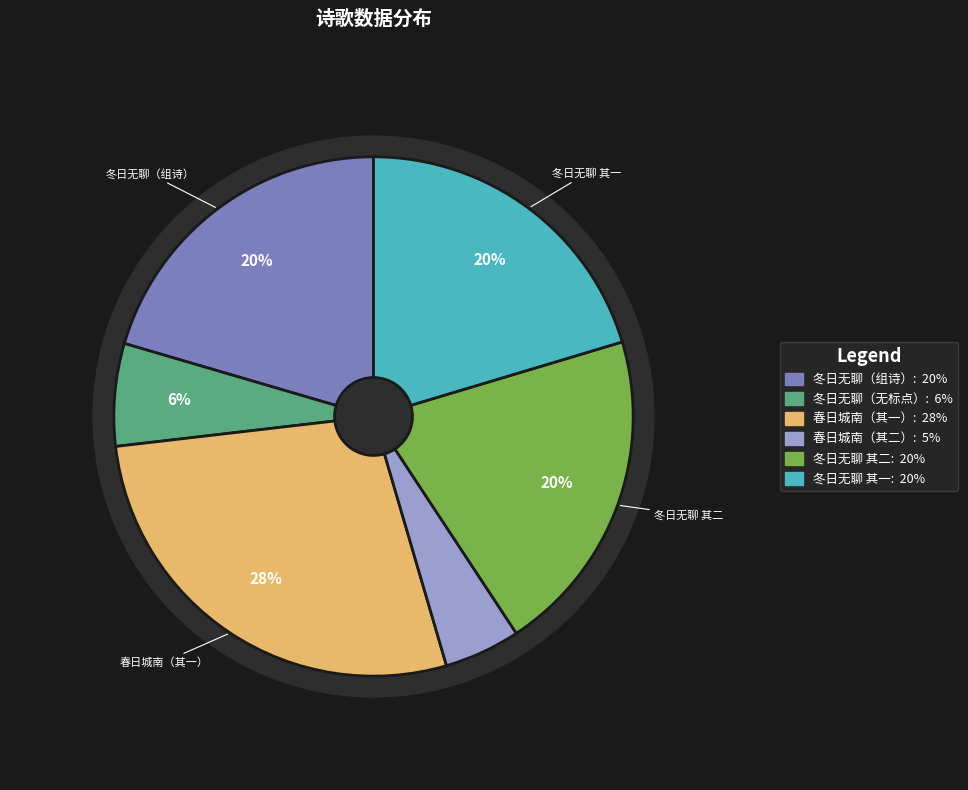

Is it true that 冬日无聊，南檐负喧甚适，晚则啜茗石梅，因之有作，呈邵息庵二首 其一 is 6% of the pie?

False